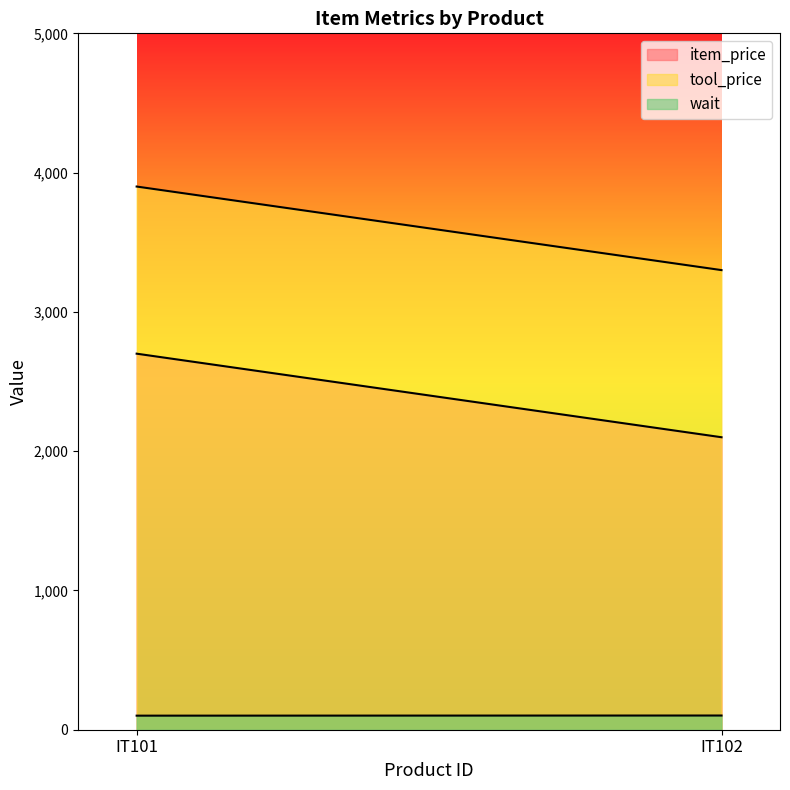

At which category is the sum across all series the highest?

IT101